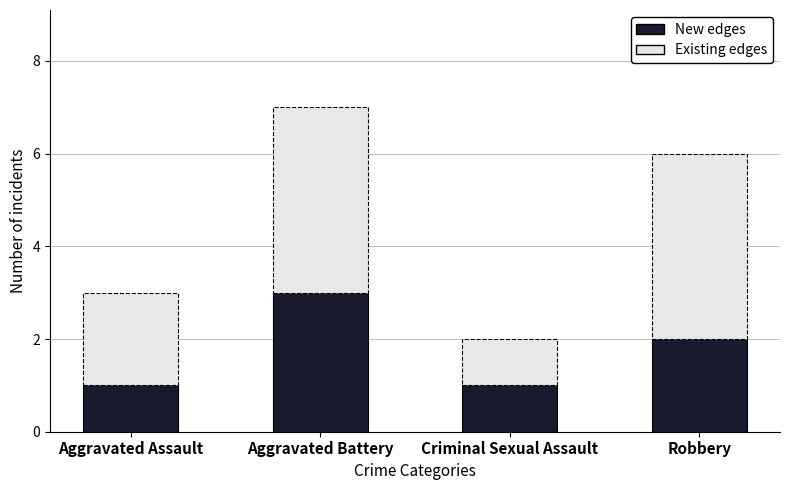

At which category is the sum across all series the highest?

Aggravated Battery